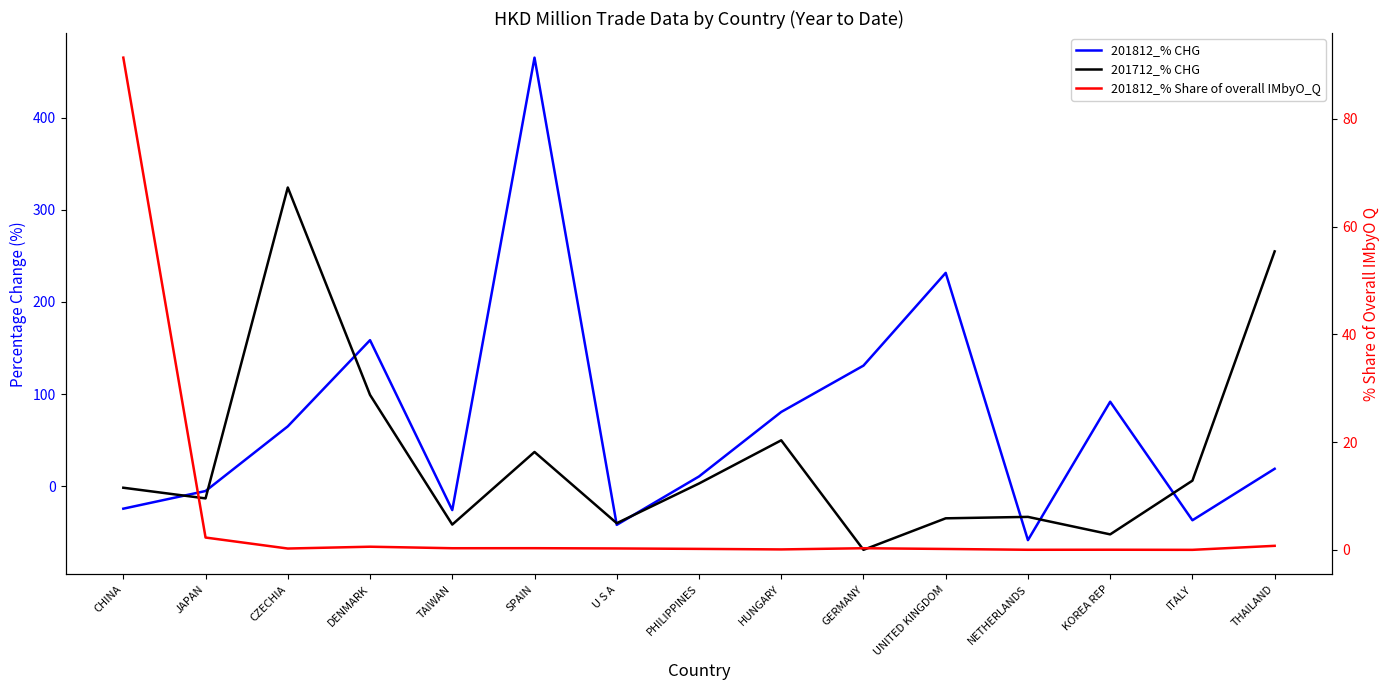

What are all the series names shown in the legend?

201812_% CHG, 201712_% CHG, 201812_% Share of overall IMbyO_Q